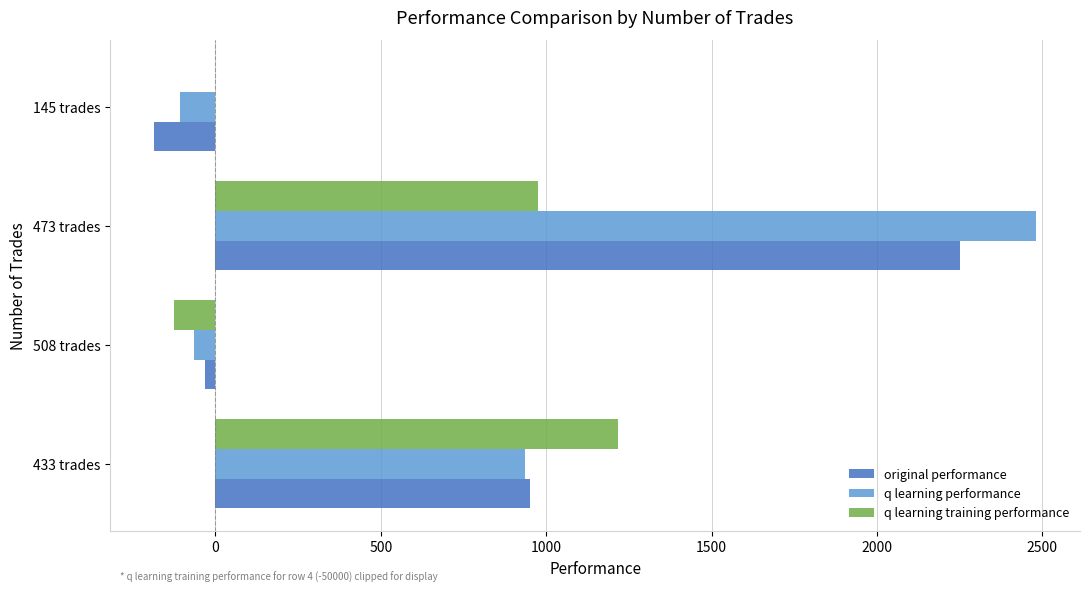

The q learning training performance series shows 643.9 at 145 trades. True or false?

False